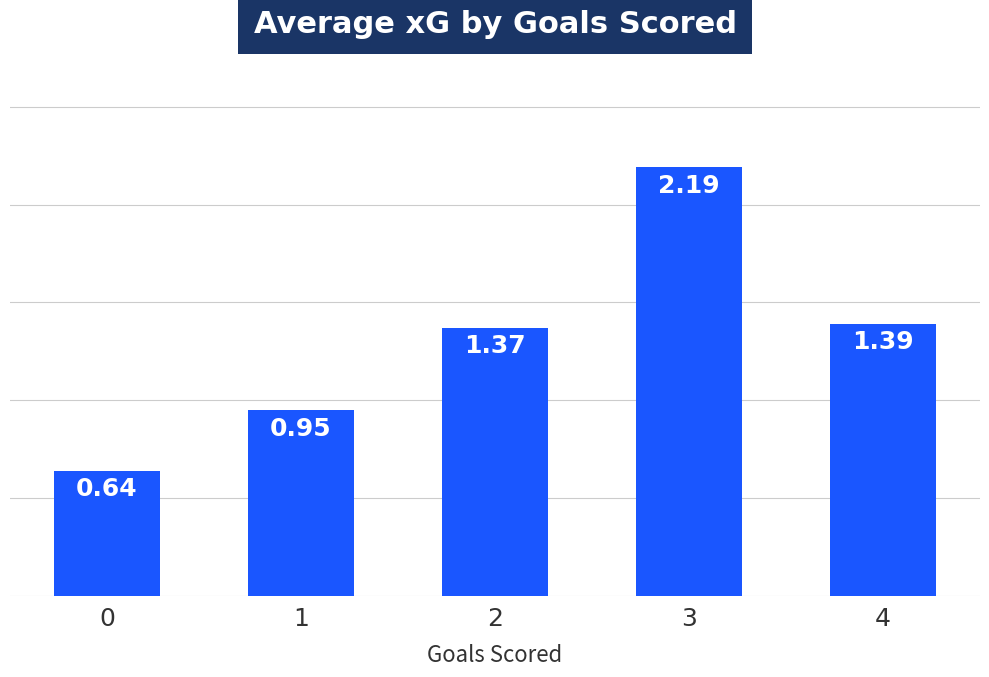

Are the bars horizontal?

No